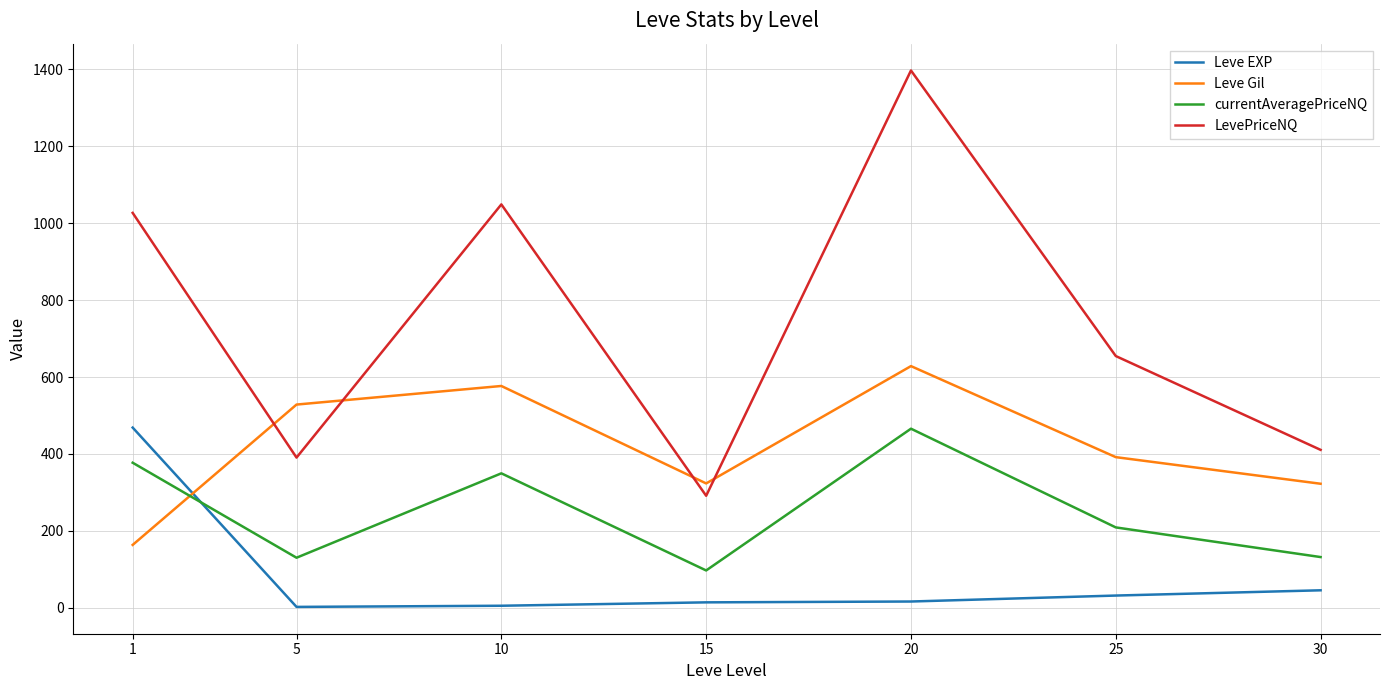

Which category has the lowest value in the currentAveragePriceNQ series?

15